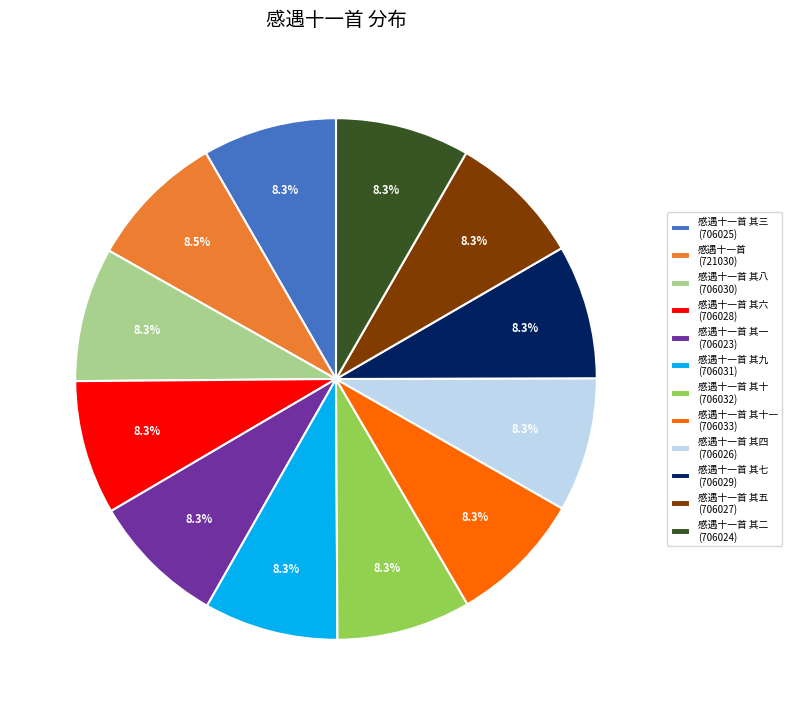

Is there a majority slice in this chart?

No